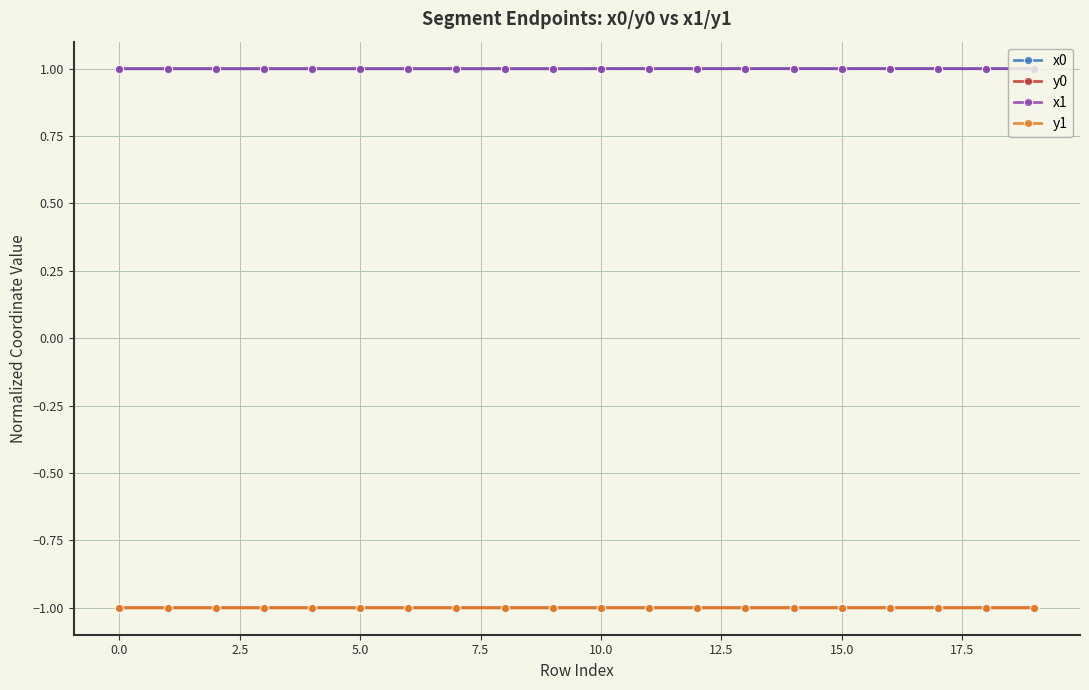

What is the value of the y0 point at the 1st from the left?

-1.0